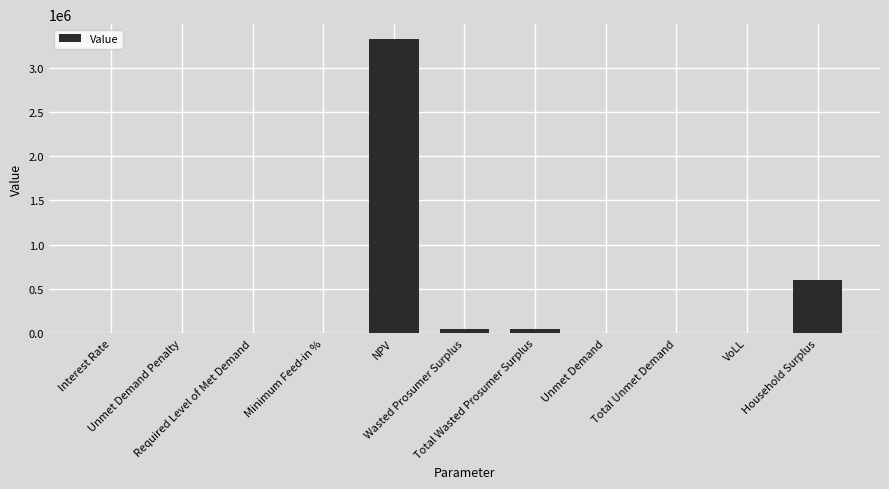

What is the sum of all values?

4037241.4